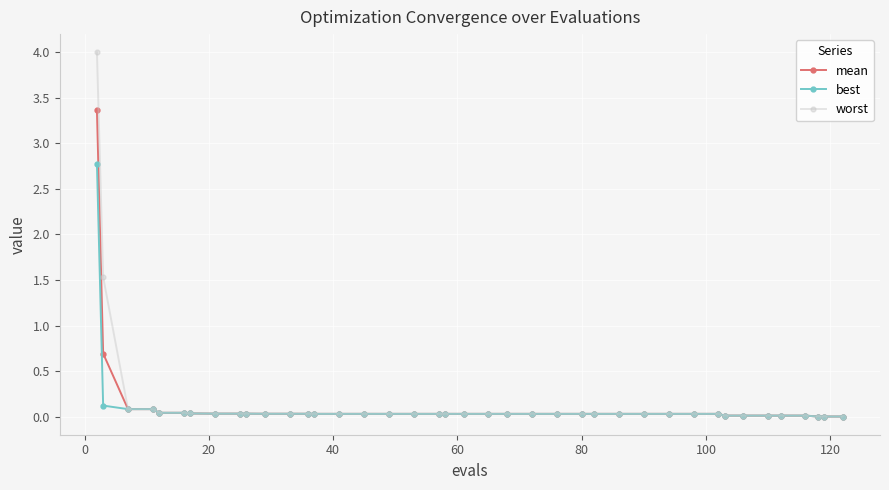

Does the chart display data point markers on the line(s)?

Yes